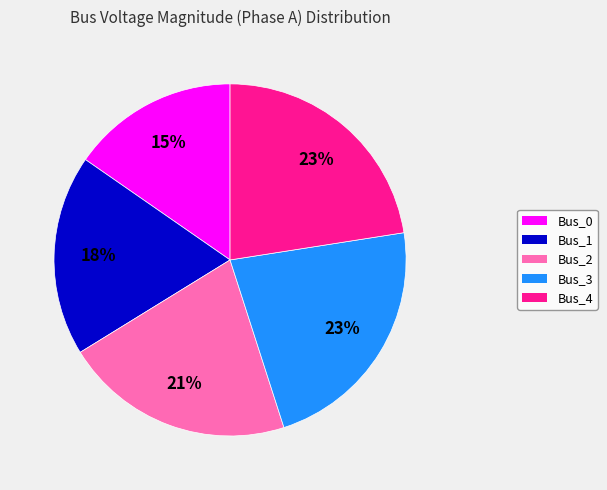

How many segments does this pie chart have?

5